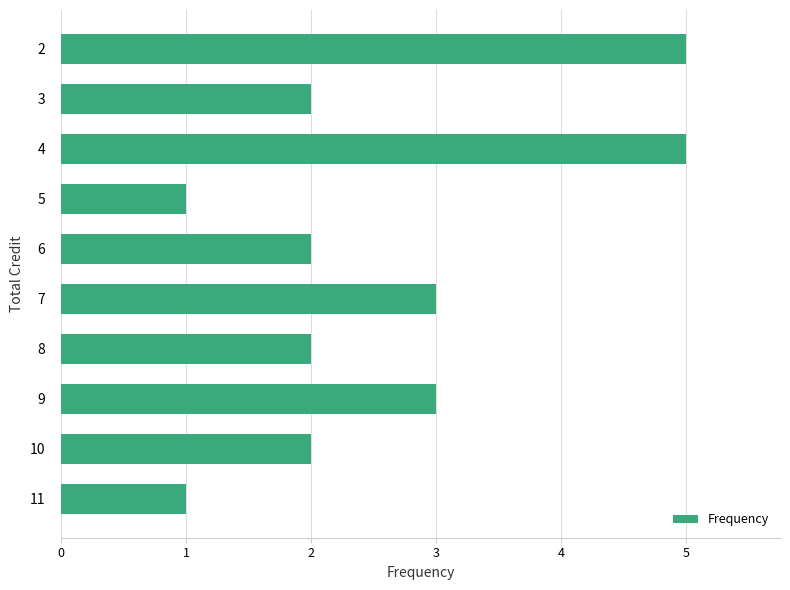

Reading bottom to top, transcribe all the data shown in this chart.

1	2	3	2	3	2	1	5	2	5